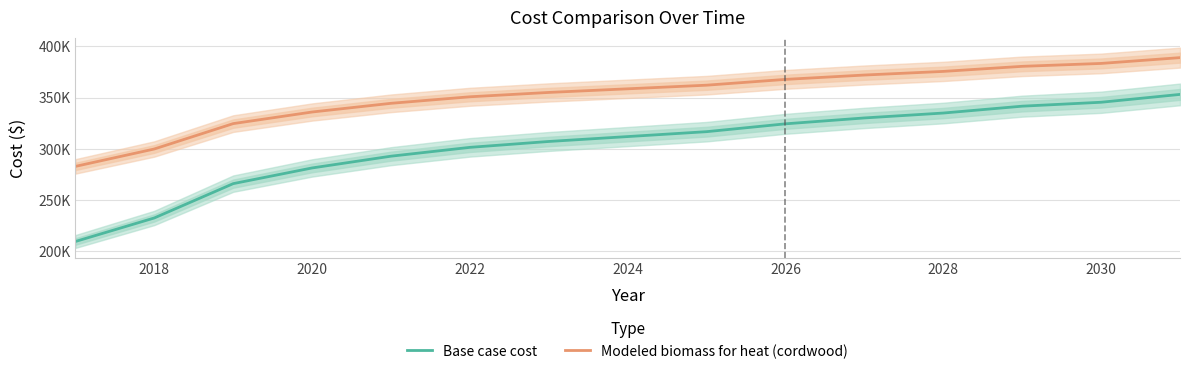

Which has a higher value, 2018 or 2028?

2028